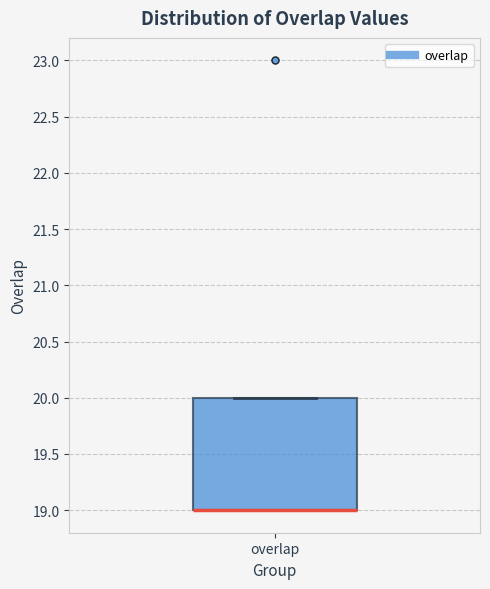

Read this box plot against the y-axis: the position of the median line, the range covered by the box, and the ends of both whiskers. The values are not printed on the chart, so give them approximately, as read against the axis.

median 19 (drawn on the box's lower edge), box 19 to 20, whiskers 19 to 20